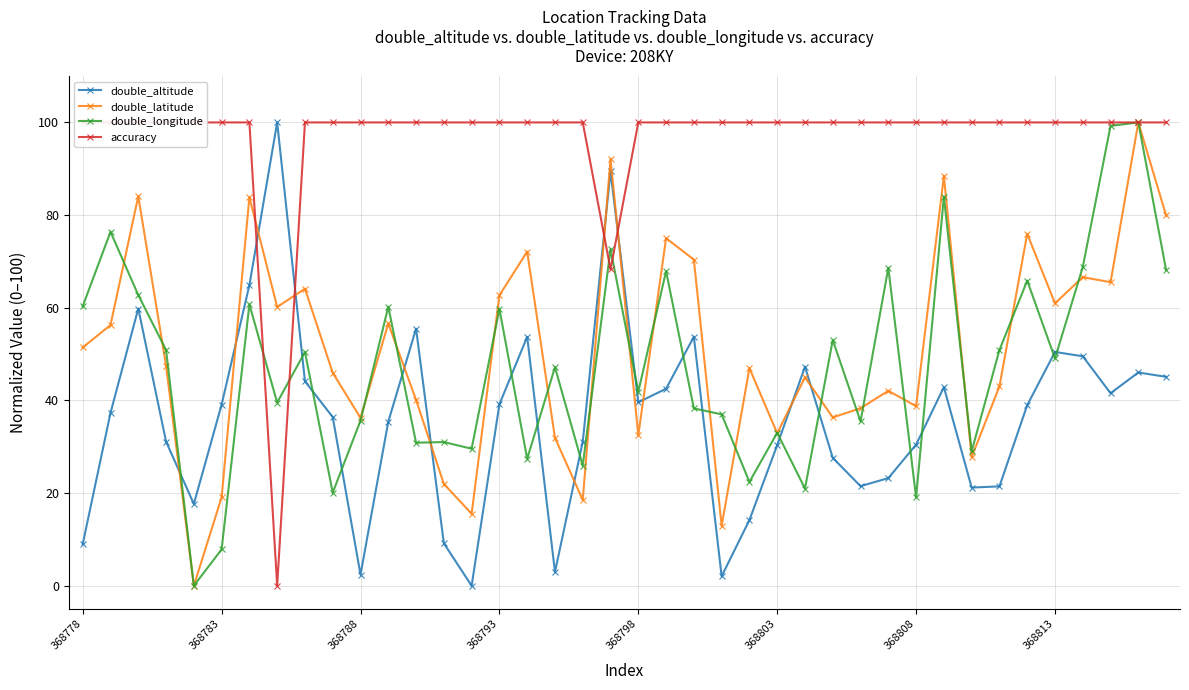

What are all the series names shown in the legend?

double_altitude, double_latitude, double_longitude, accuracy